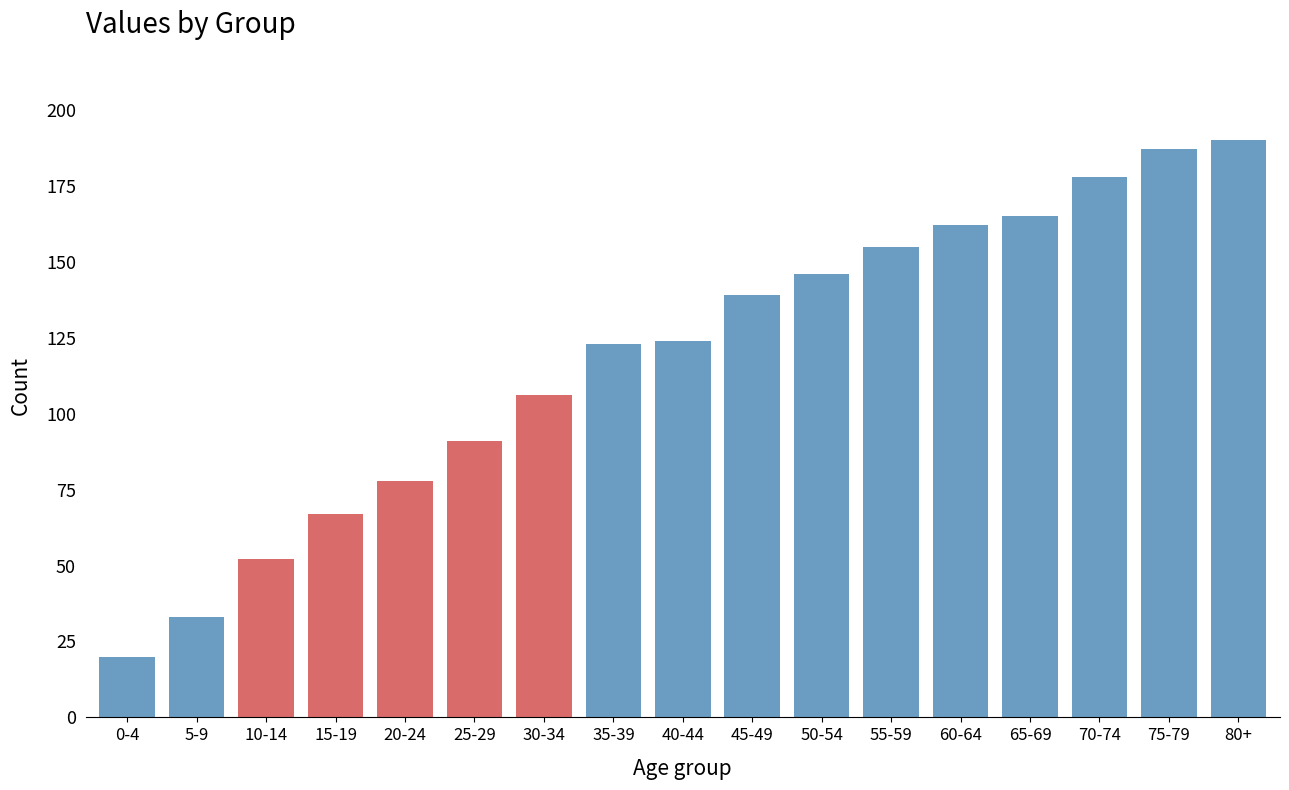

Reading left to right, list all the values displayed in this chart.

20	33	52	67	78	91	106	123	124	139	146	155	162	165	178	187	190